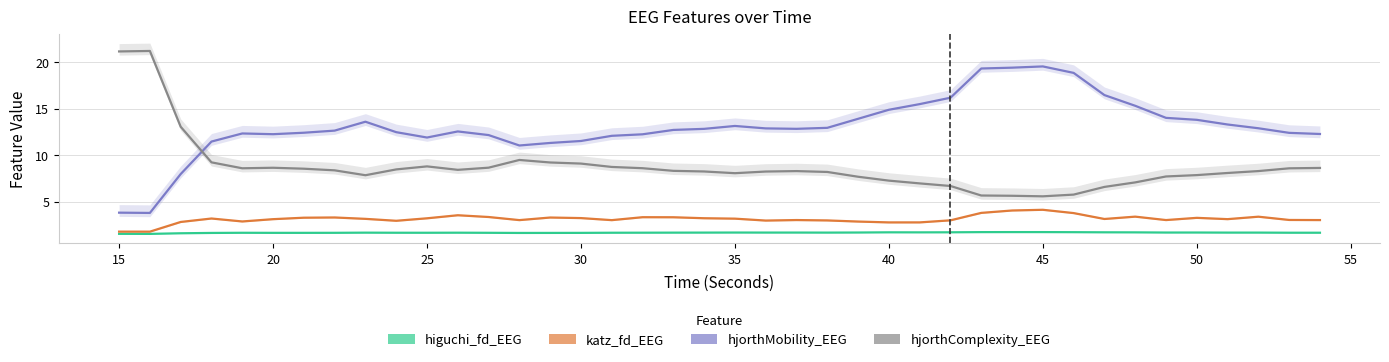

In higuchi_fd_EEG, how many points are lower than both neighbors (excluding endpoints)?

8